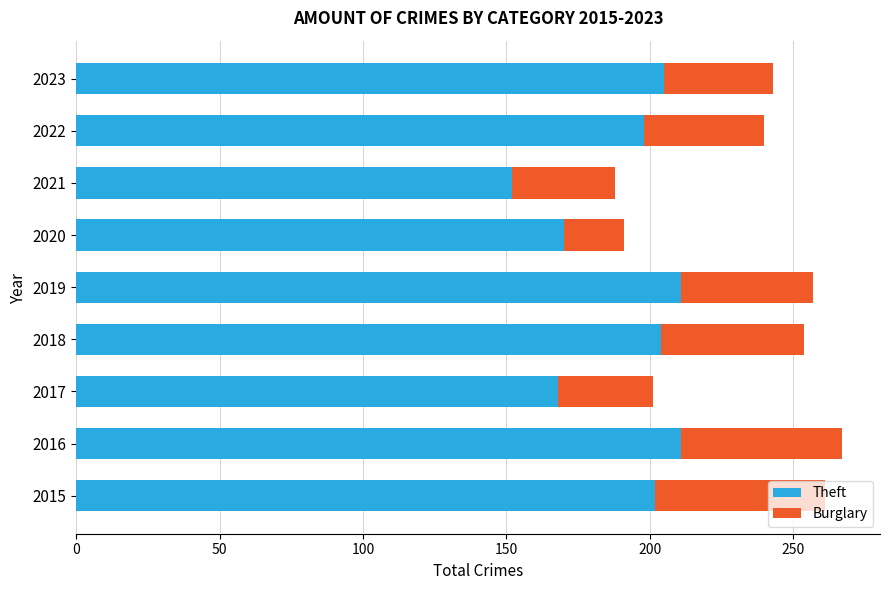

True or false: Theft has a value of 198 at 2022.

True